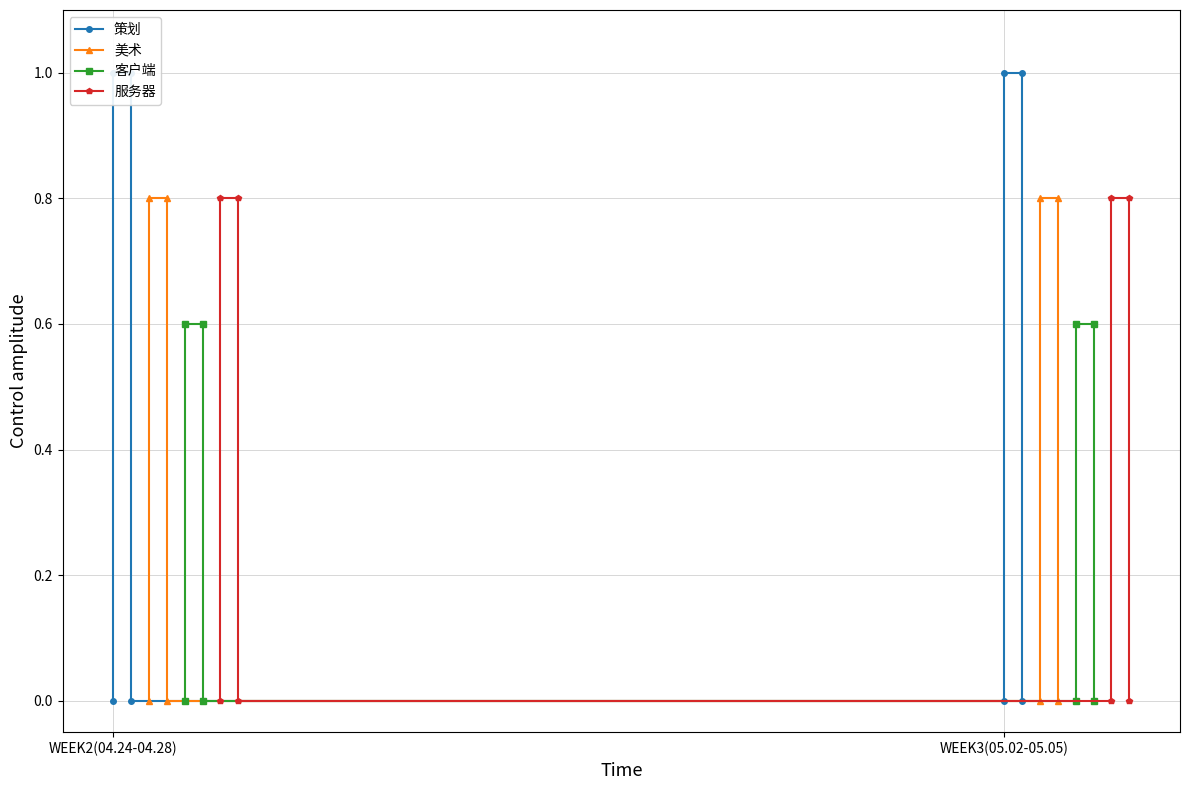

The value of 策划 at 3 is 0.6. True or false?

False